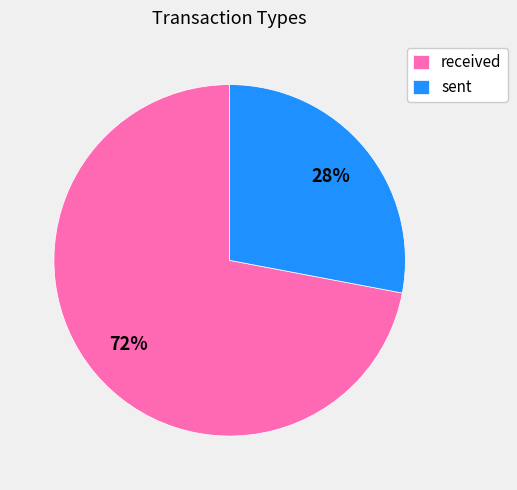

What is the ratio of the value at received to the value at sent?

2.6